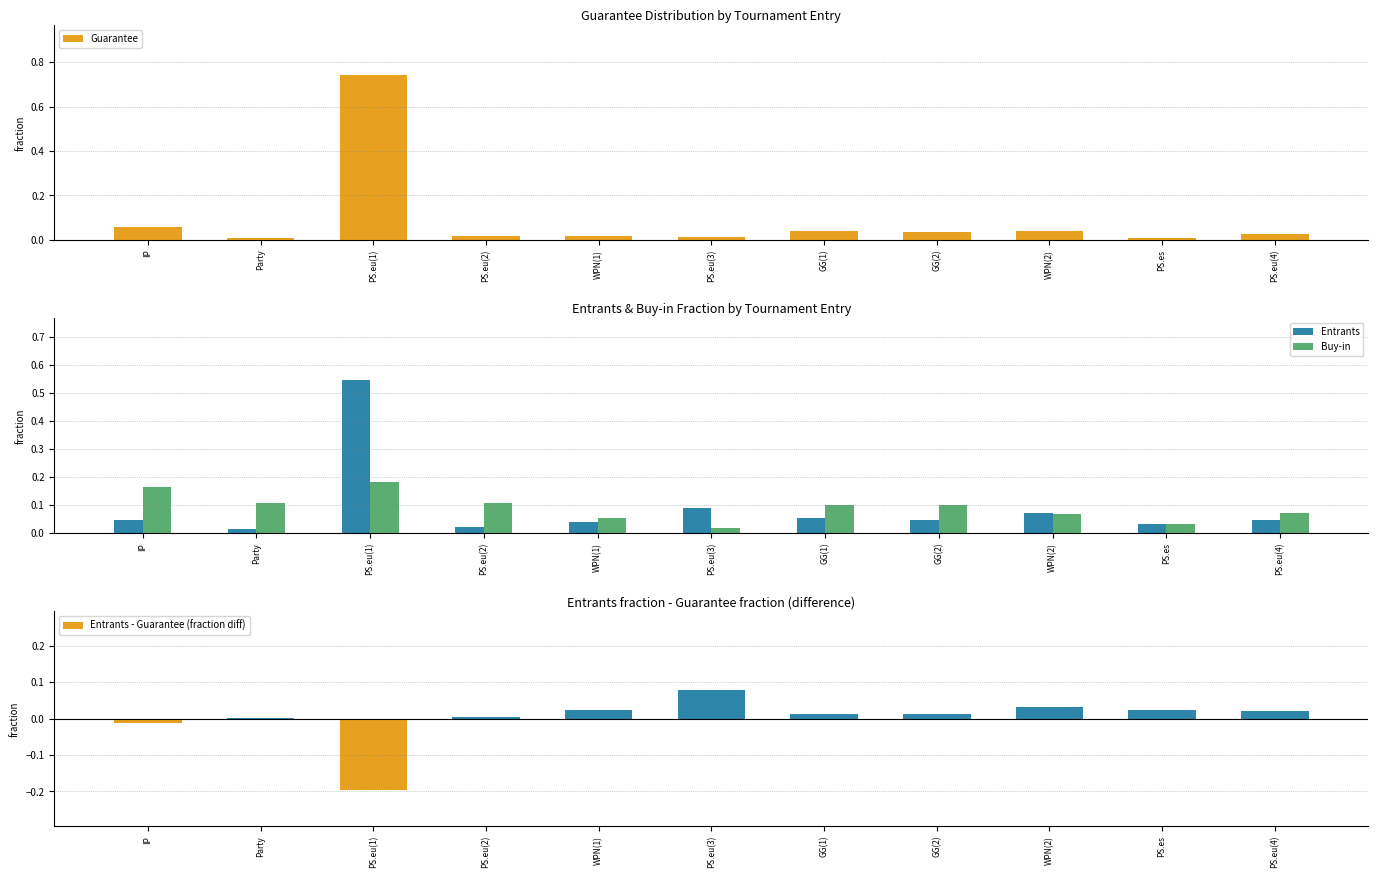

How many distinct data groups are displayed?

4